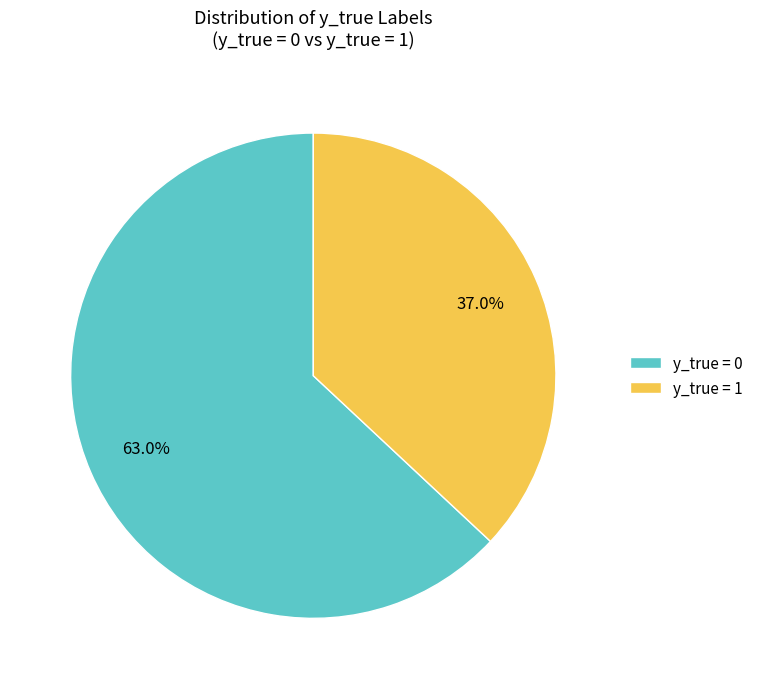

Is it true that y_true = 1 is 37% of the pie?

True